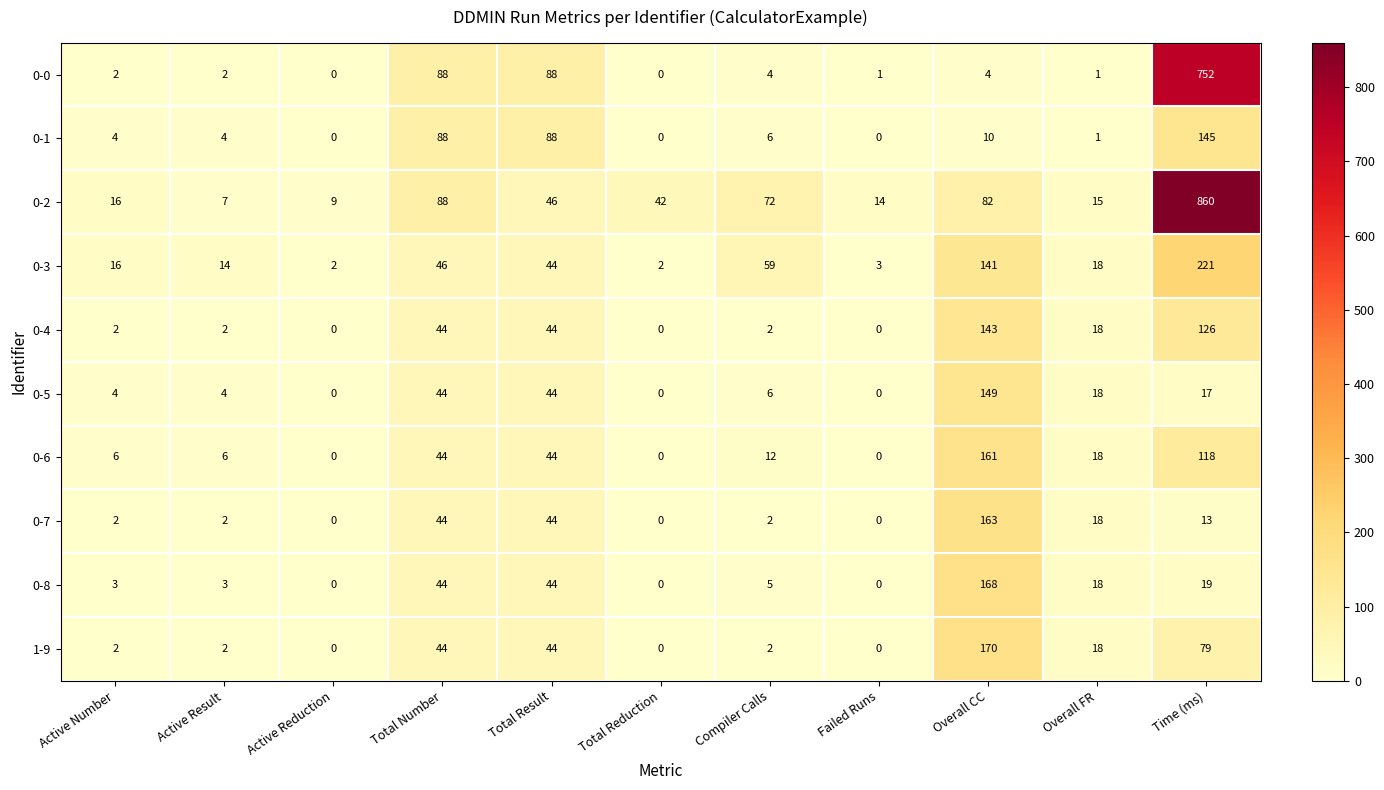

What is the average value of the 0-1 series?

31